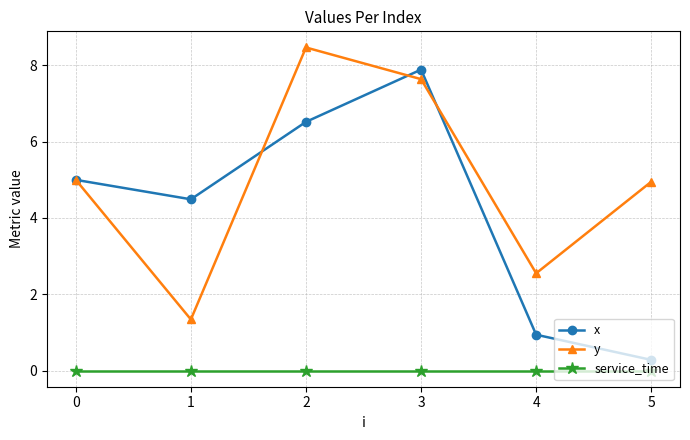

Count the number of data series in this chart.

3